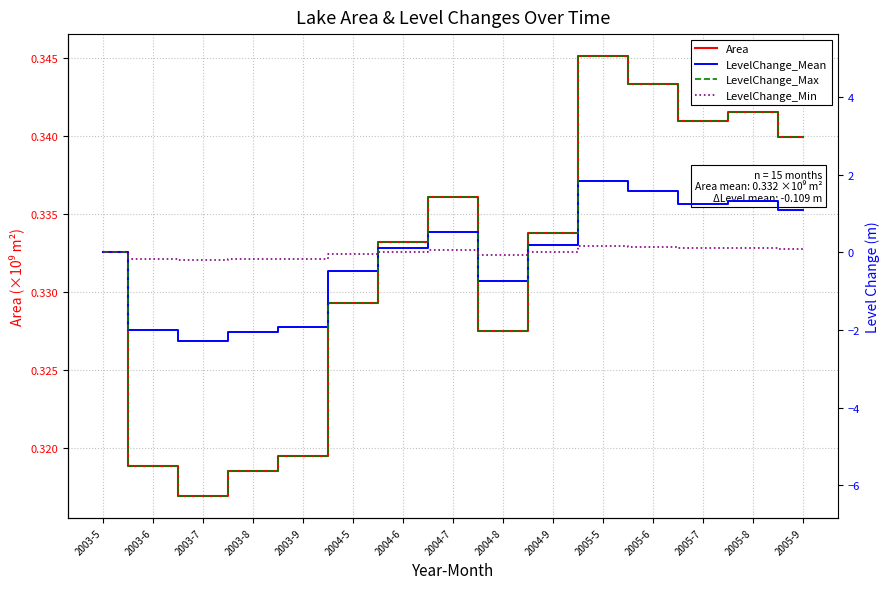

Where is the first local minimum for Area?

2003-7